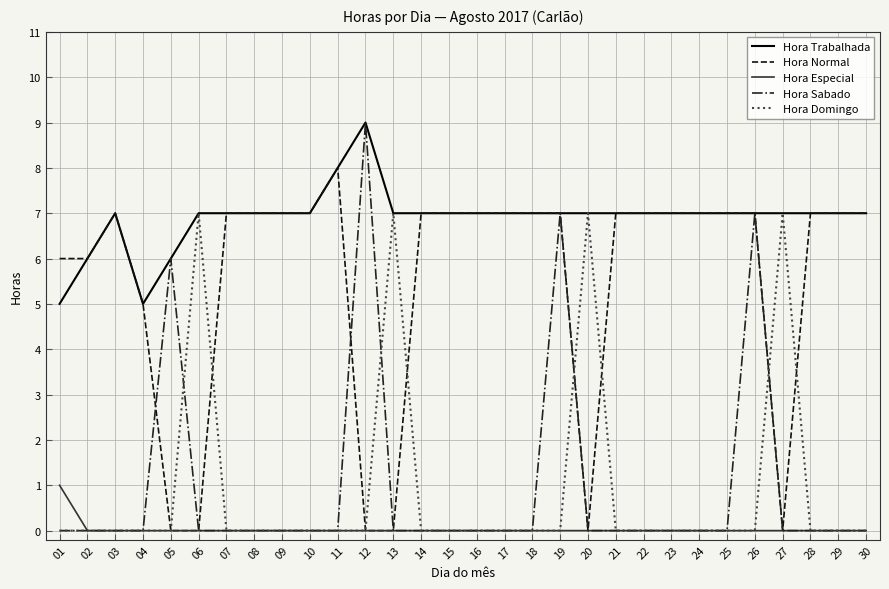

Which series has the largest total across all categories?

Hora Trabalhada